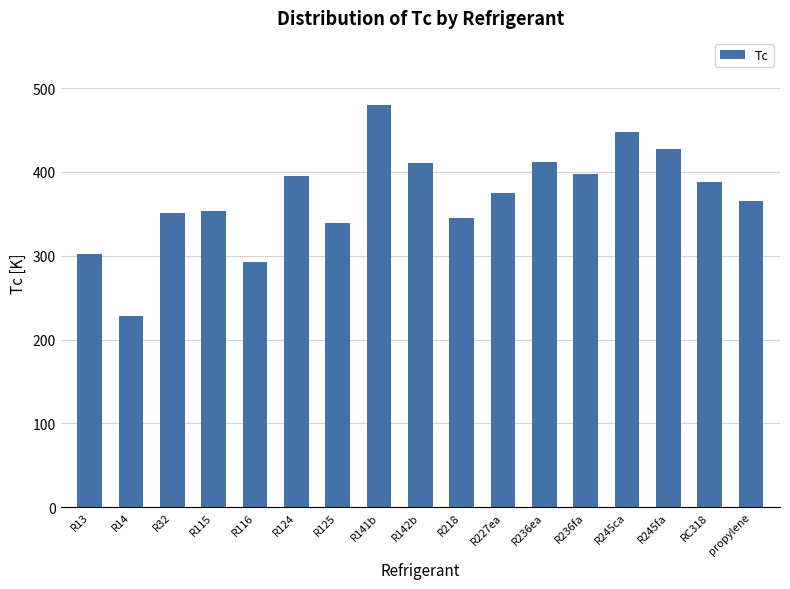

What is the change in value from R141b to R236fa?

-81.9